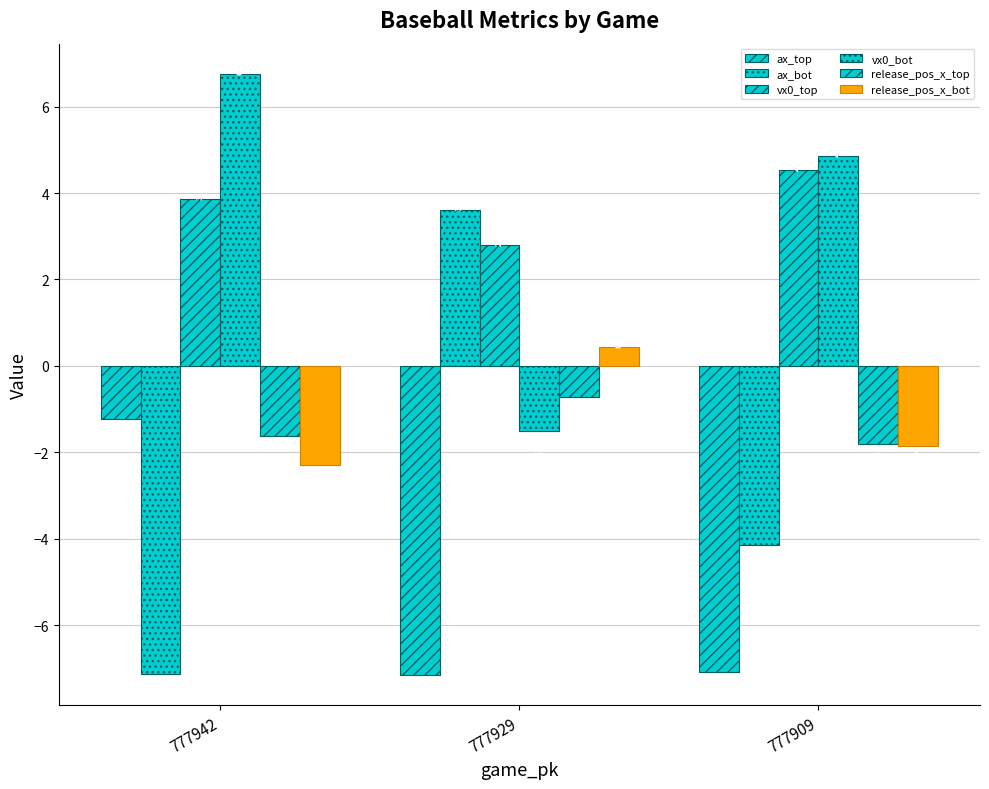

Reading left to right, what are all the values shown in this chart?

ax_top: 777942=-1.2	777929=-7.2	777909=-7.1
ax_bot: 777942=-7.1	777929=3.6	777909=-4.1
vx0_top: 777942=3.9	777929=2.8	777909=4.5
vx0_bot: 777942=6.8	777929=-1.5	777909=4.9
release_pos_x_top: 777942=-1.6	777929=-0.7	777909=-1.8
release_pos_x_bot: 777942=-2.3	777929=0.4	777909=-1.8